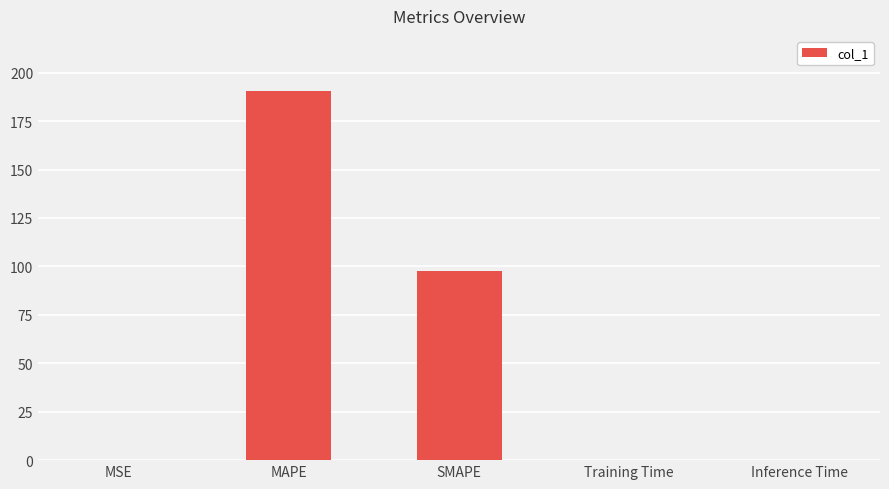

Between SMAPE and MAPE, which is larger?

MAPE